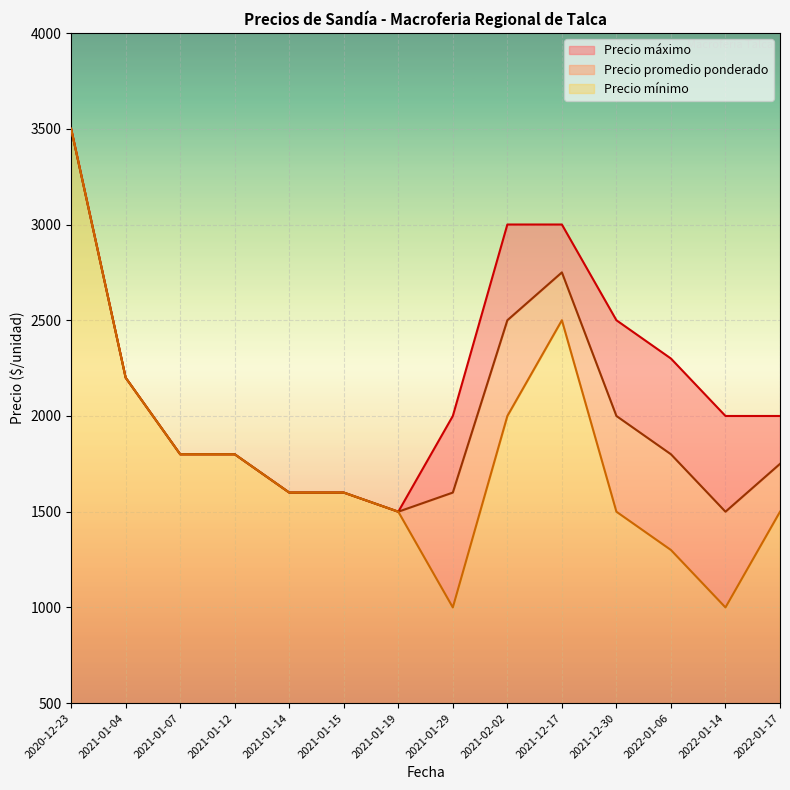

Rank the series by their average value, from lowest to highest.

Precio mínimo, Precio promedio ponderado, Precio máximo